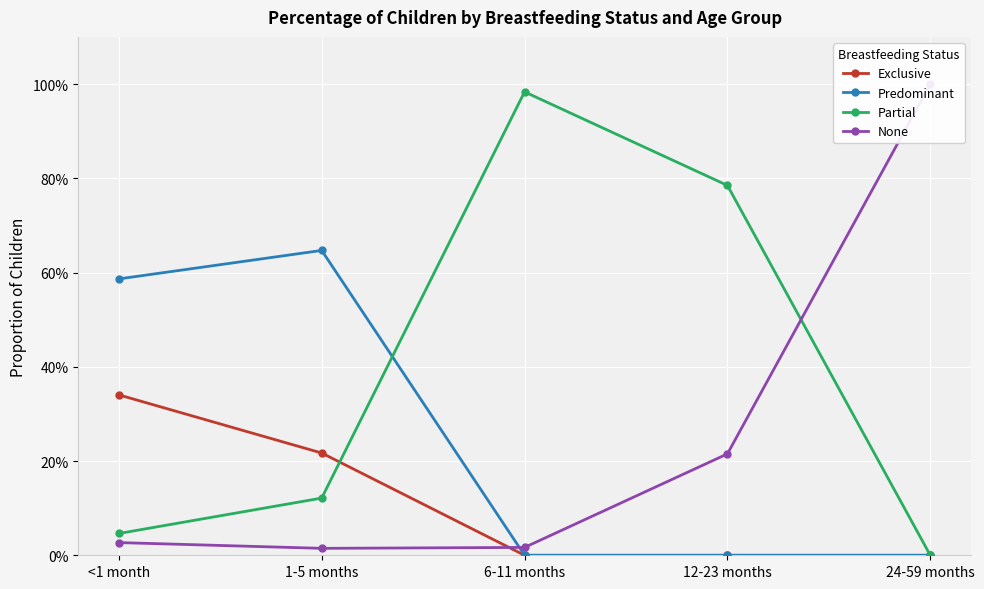

What is the difference between the maximum and minimum values in the Exclusive series?

0.3